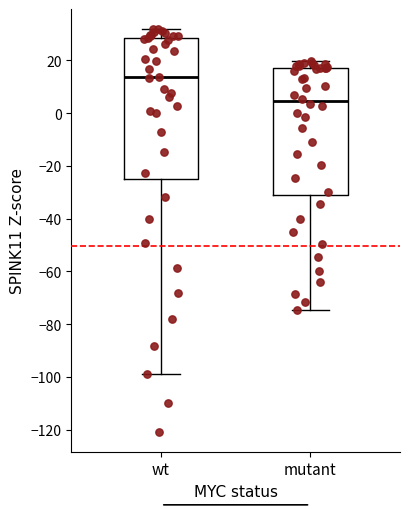

Where is the upper edge of the box for mutant on the y-axis? The values are not printed on the chart, so give them approximately, as read against the axis.

18